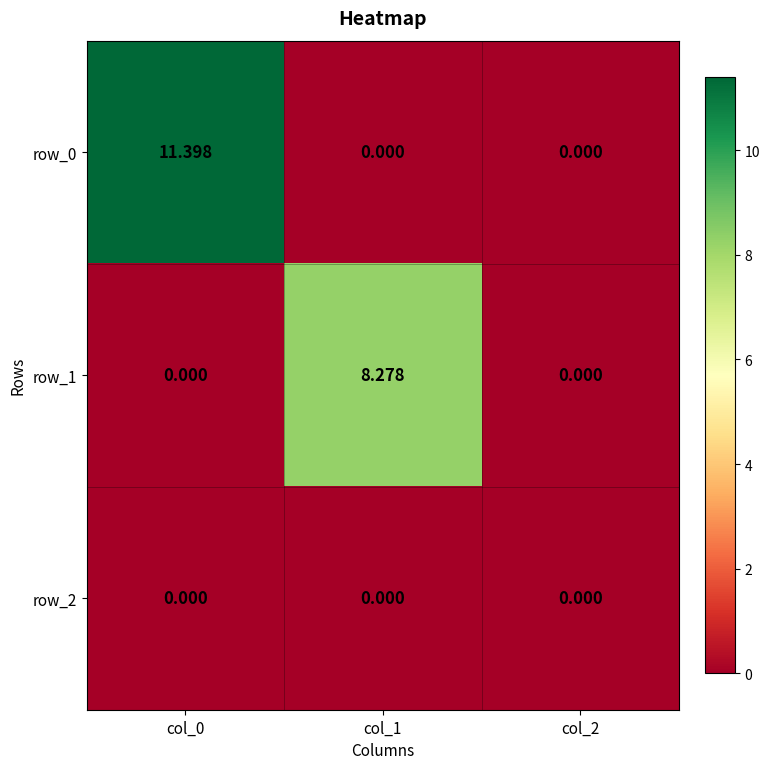

What is the sum of all row_0 values?

11.4